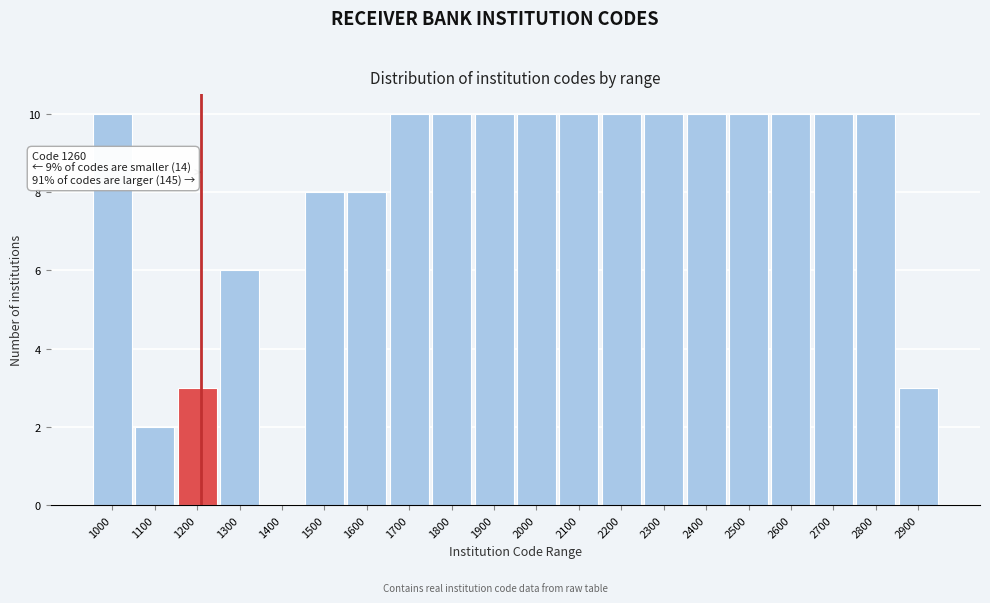

Reading left to right, list all the values displayed in this chart.

1000=10	1100=2	1200=3	1300=6	1400=0	1500=8	1600=8	1700=10	1800=10	1900=10	2000=10	2100=10	2200=10	2300=10	2400=10	2500=10	2600=10	2700=10	2800=10	2900=3